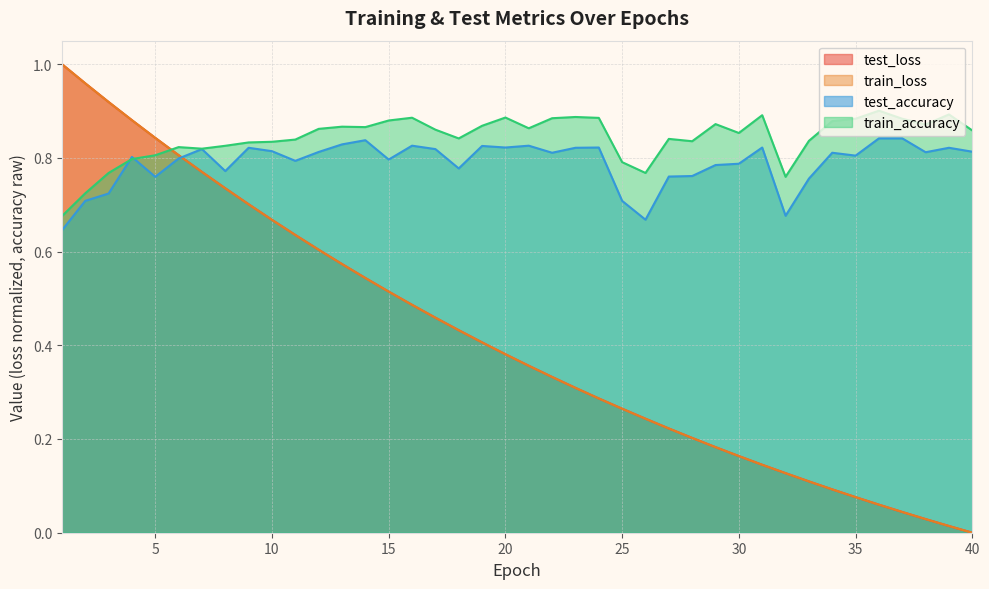

Is the value of train_accuracy at 17 greater than the value of test_loss at 22?

Yes